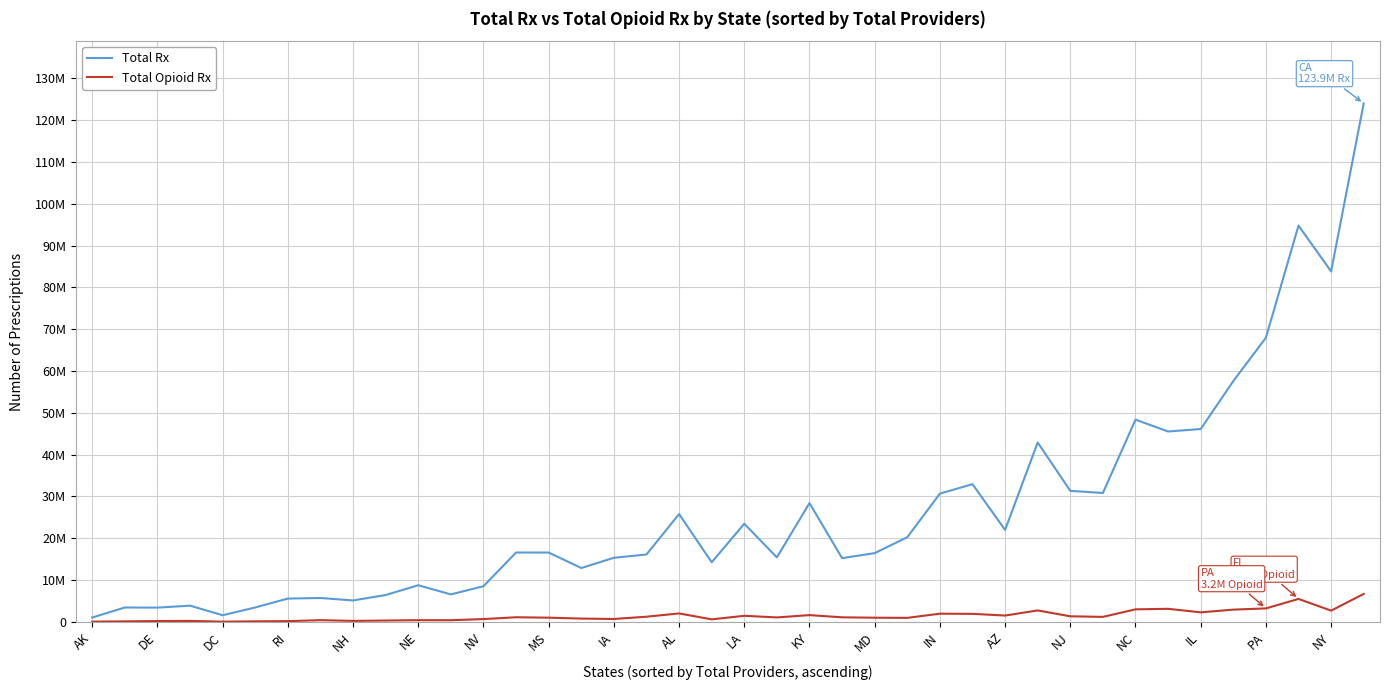

True or false: Total Opioid Rx and Total Rx intersect in this chart.

False